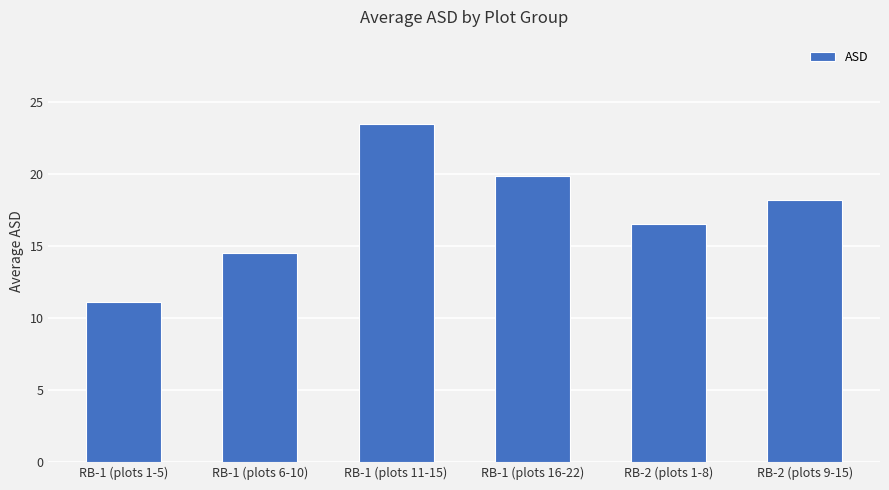

True or false: the data shows 16.5 at RB-2 (plots 1-8).

True